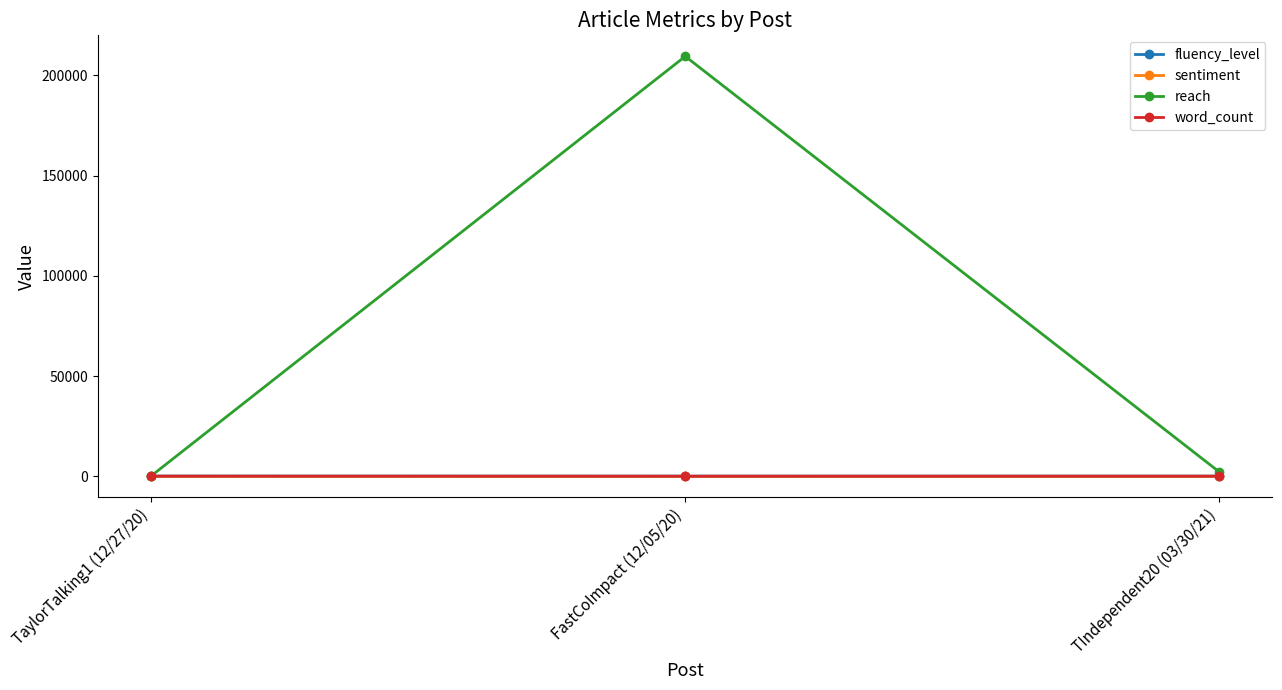

At which label does fluency_level first exceed 86?

TaylorTalking1 (12/27/20)